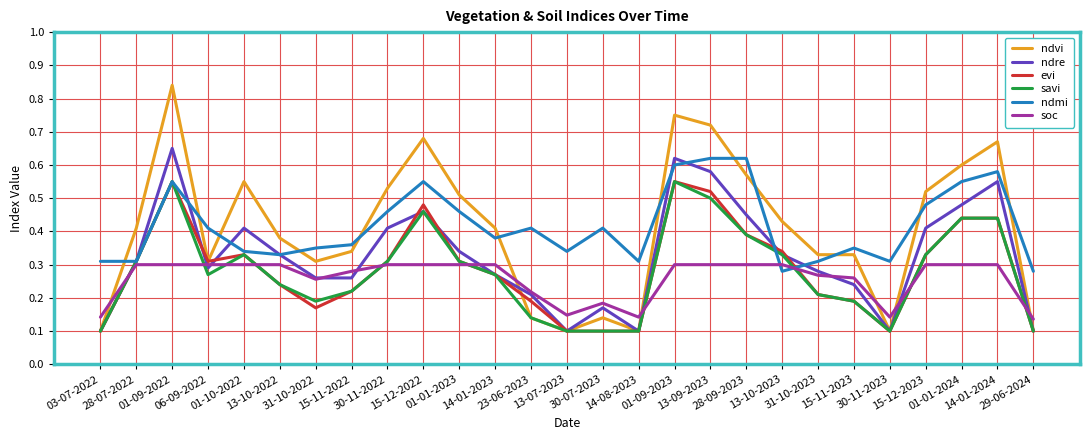

After their last crossing, which series has the higher values: soc or evi?

soc